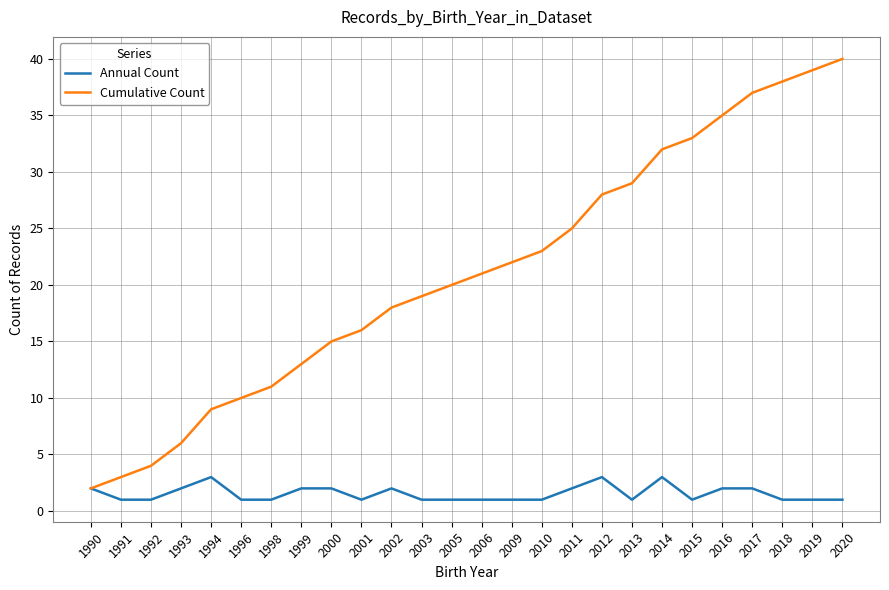

At which category is the sum across all series the highest?

2020